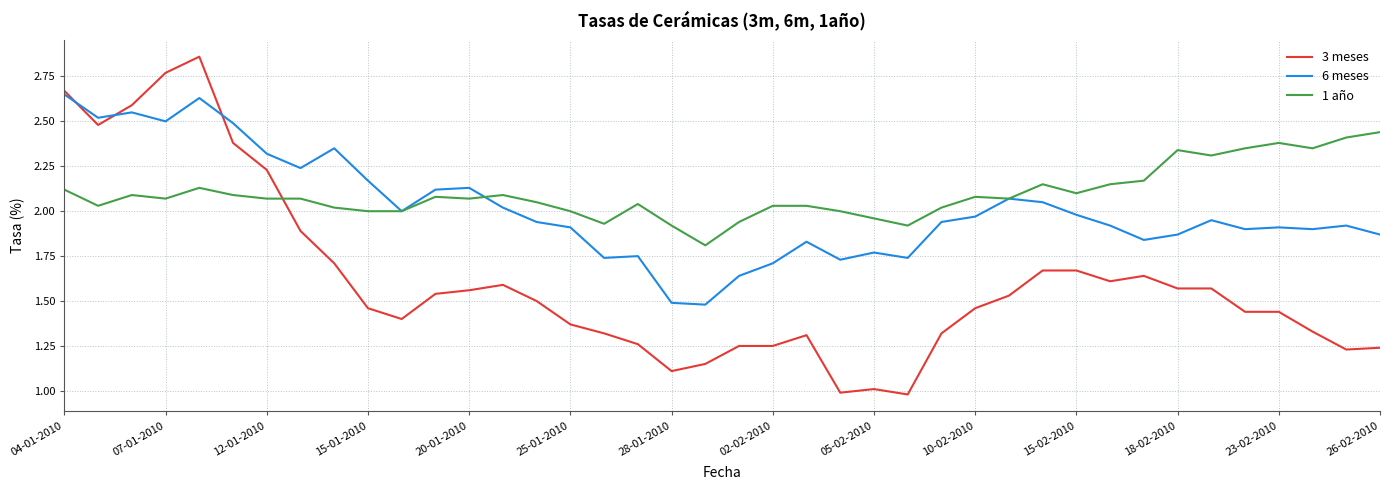

Is this an area chart (filled region under the line)?

No